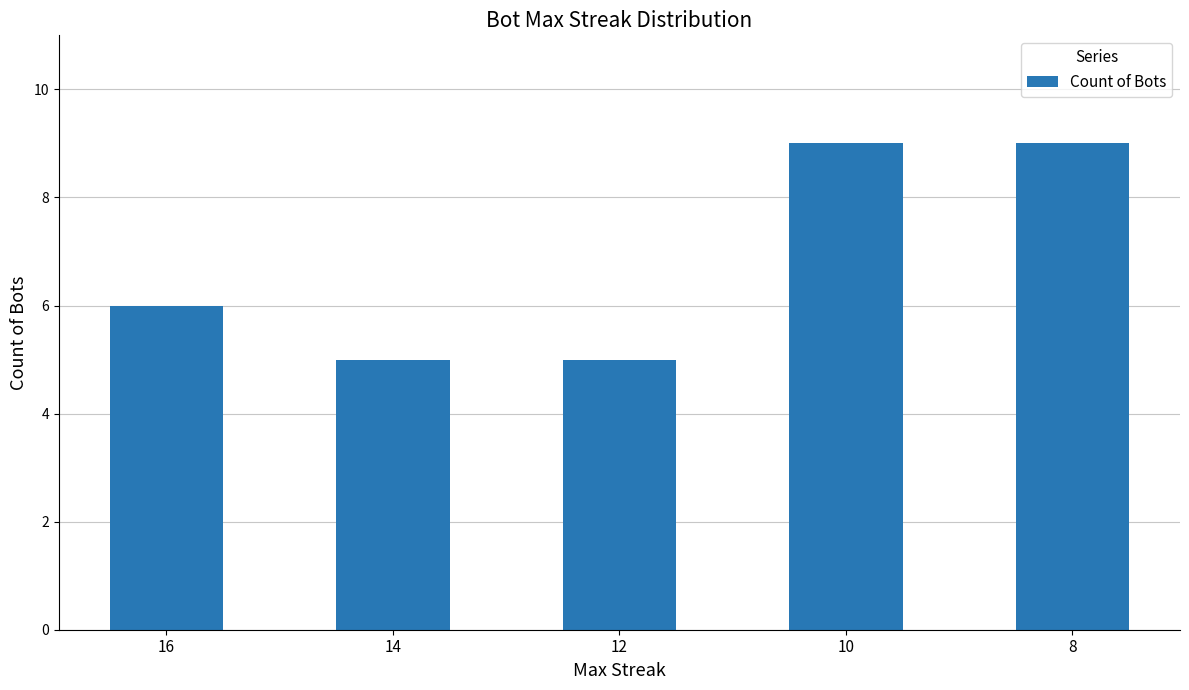

Which has a higher value, 16 or 8?

8